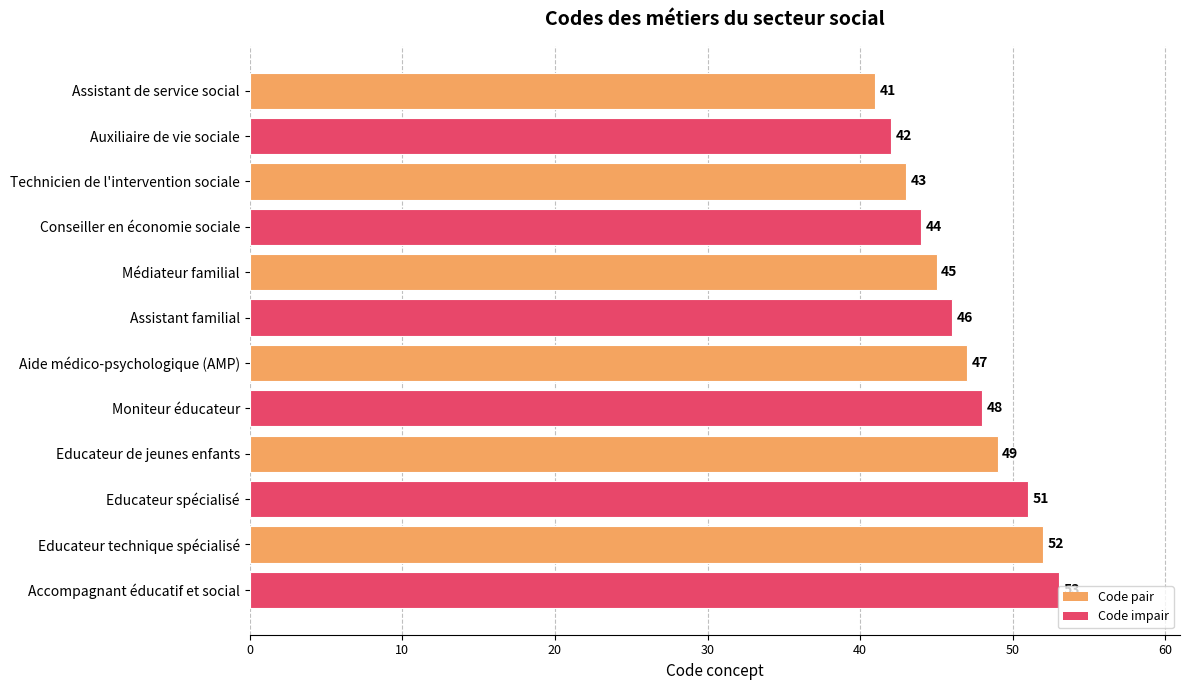

What is the sum of all values?

561